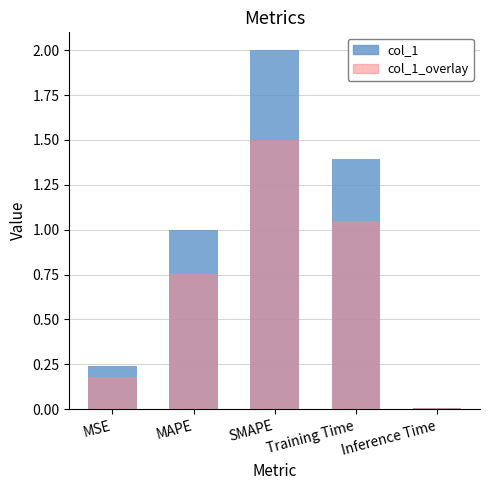

Reading left to right, list all the values displayed in this chart.

col_1: MSE=0.2	MAPE=1.0	SMAPE=2.0	Training Time=1.4	Inference Time=0.0
col_1_overlay: MSE=0.2	MAPE=0.8	SMAPE=1.5	Training Time=1.0	Inference Time=0.0